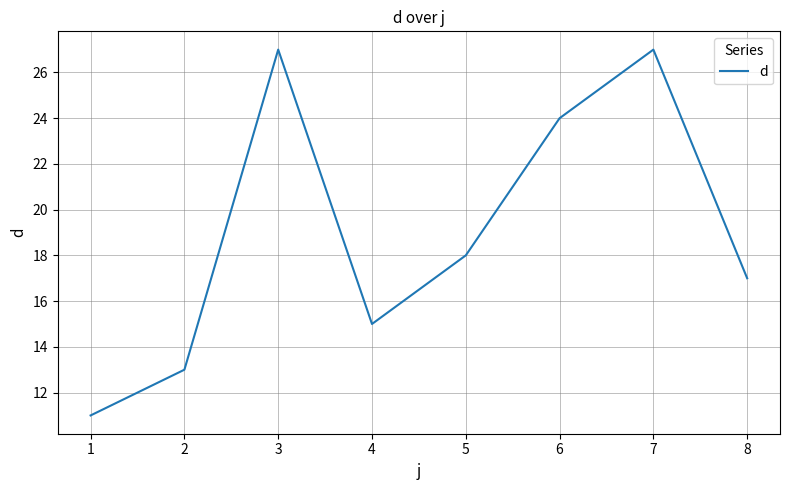

What is the change in value from 3 to 5?

-9